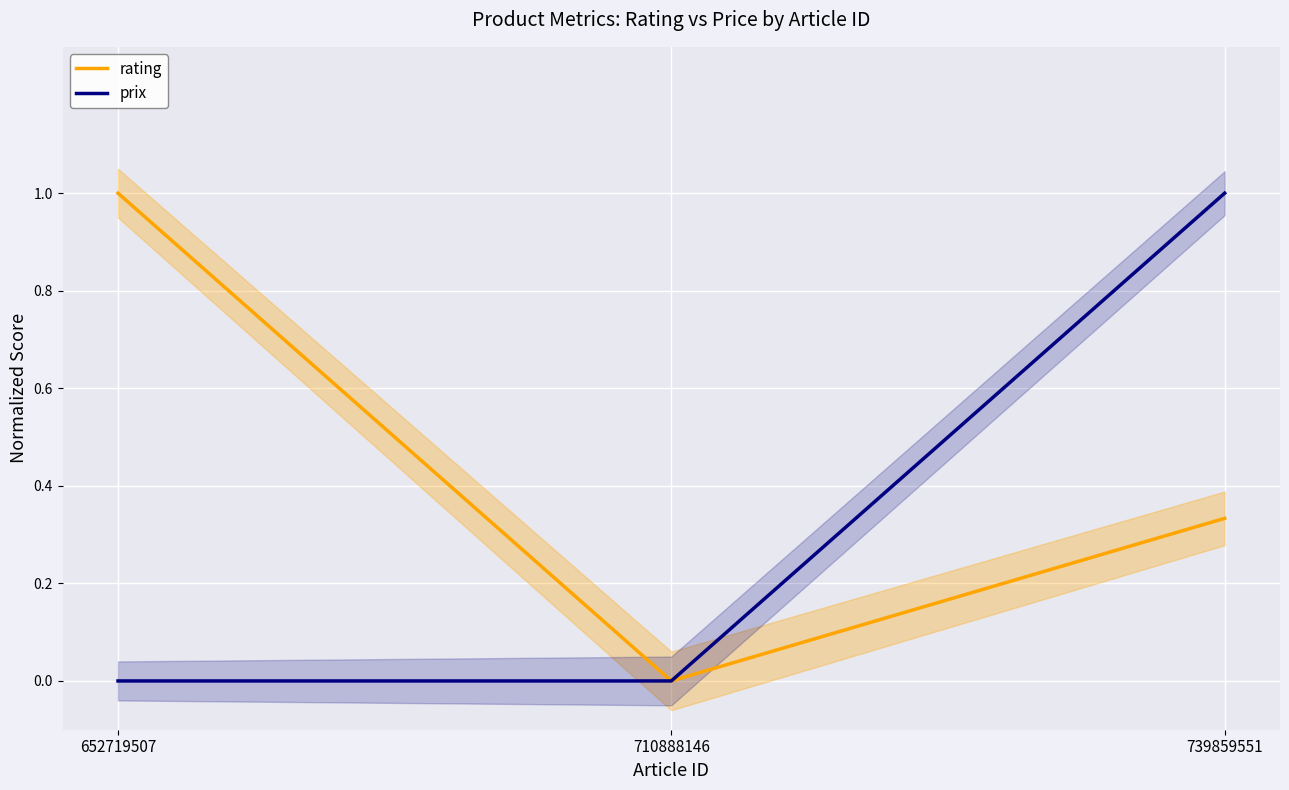

Is the value of prix at 652719507 greater than the value of rating at 652719507?

No